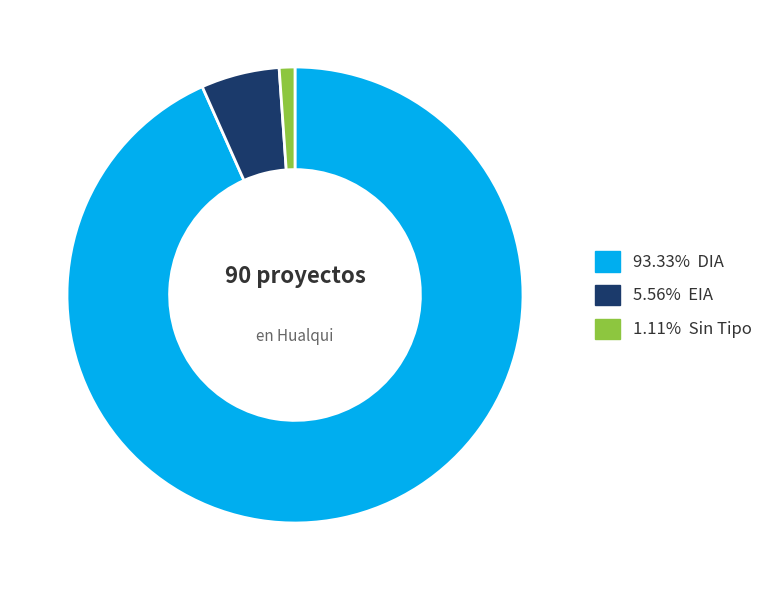

Is there any slice that represents more than half of the pie?

Yes